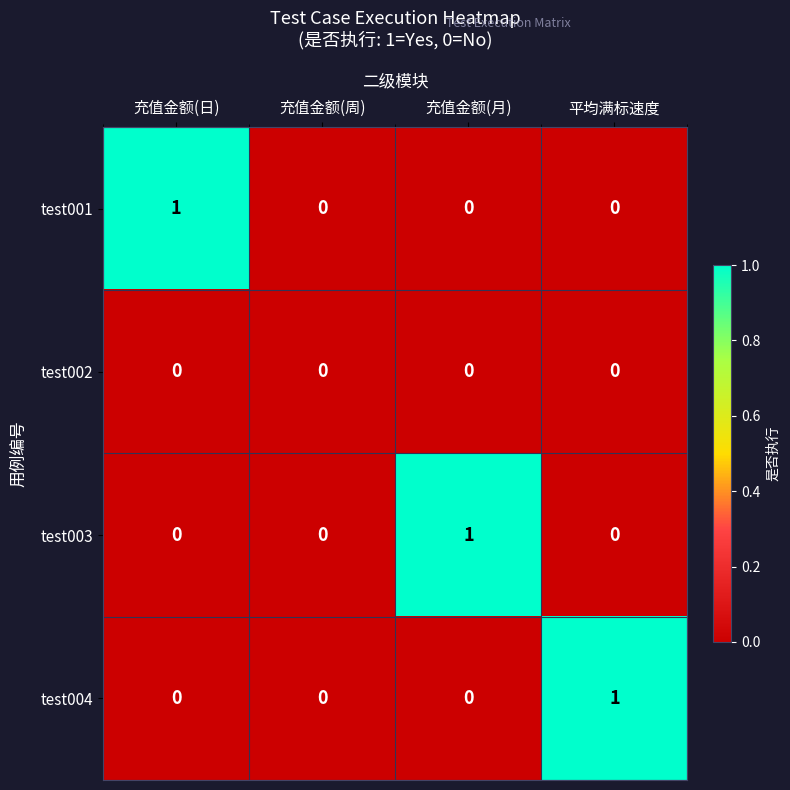

Reading left to right, extract all data points from this chart.

test001: 1	0	0	0
test002: 0	0	0	0
test003: 0	0	1	0
test004: 0	0	0	1